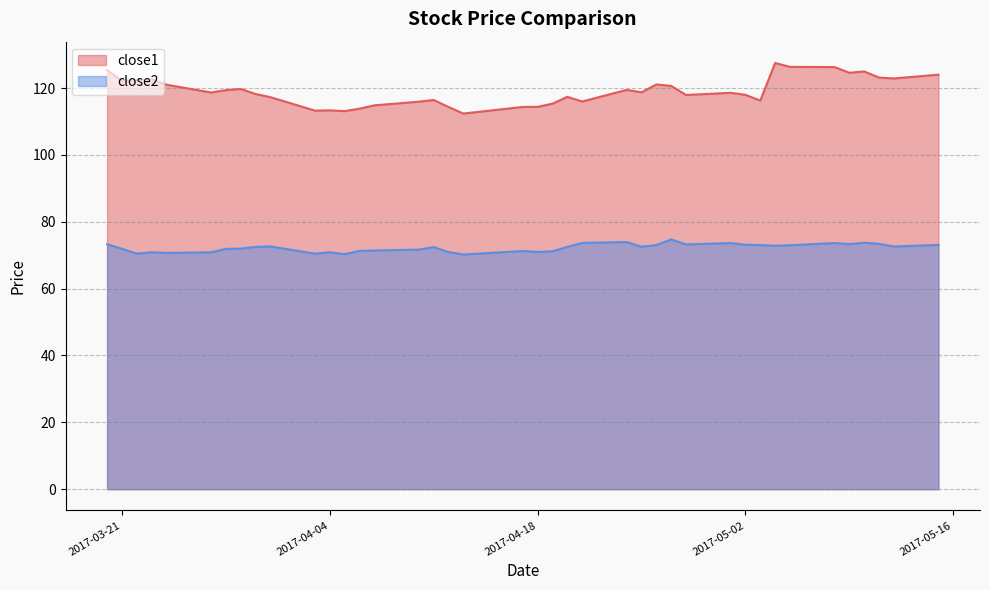

Rank the categories by close2 value from lowest to highest.

2017-04-13, 2017-04-05, 2017-04-03, 2017-03-22, 2017-03-24, 2017-04-04, 2017-03-23, 2017-03-27, 2017-04-12, 2017-04-18, 2017-04-19, 2017-04-17, 2017-04-06, 2017-04-07, 2017-04-10, 2017-03-28, 2017-03-21, 2017-03-29, 2017-04-11, 2017-03-30, 2017-04-20, 2017-04-25, 2017-05-12, 2017-03-31, 2017-05-04, 2017-05-05, 2017-04-26, 2017-05-03, 2017-05-15, 2017-05-02, 2017-04-28, 2017-03-20, 2017-05-09, 2017-05-11, 2017-05-01, 2017-05-08, 2017-04-21, 2017-05-10, 2017-04-24, 2017-04-27